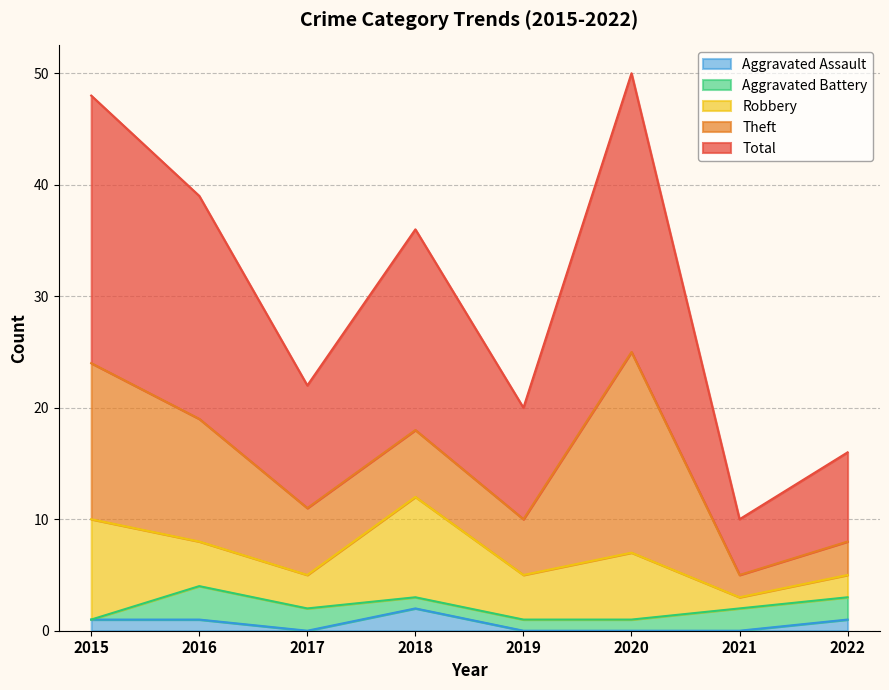

What is the difference between the maximum and minimum values in the Aggravated Battery series?

3